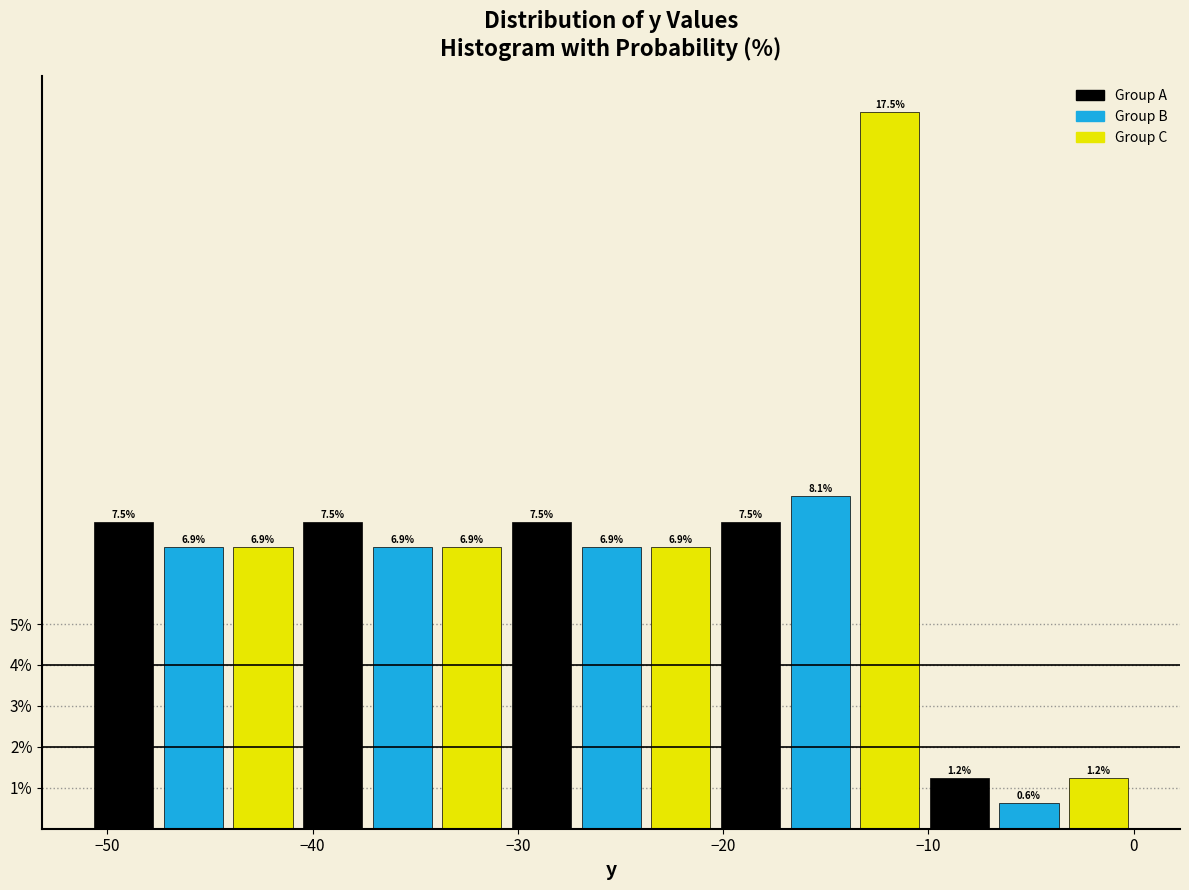

Read against the x-axis, roughly where is the centre of the tallest bar?

-12